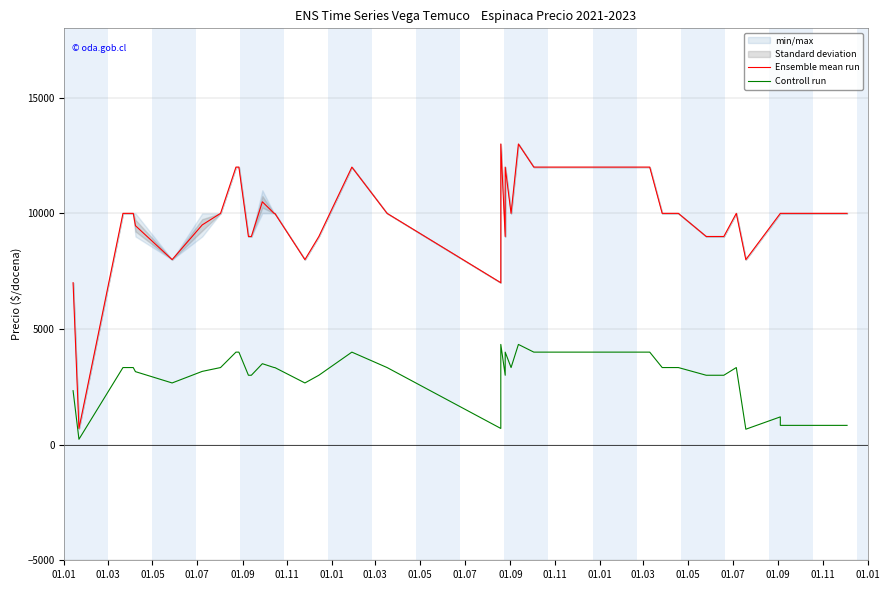

Is the value of Controll run at 20 greater than the value of Ensemble mean run at 37?

No